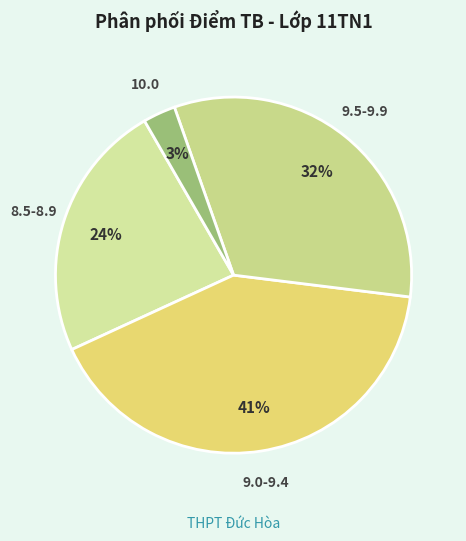

Do 9.0-9.4 and 9.5-9.9 together represent more than half of the pie?

Yes